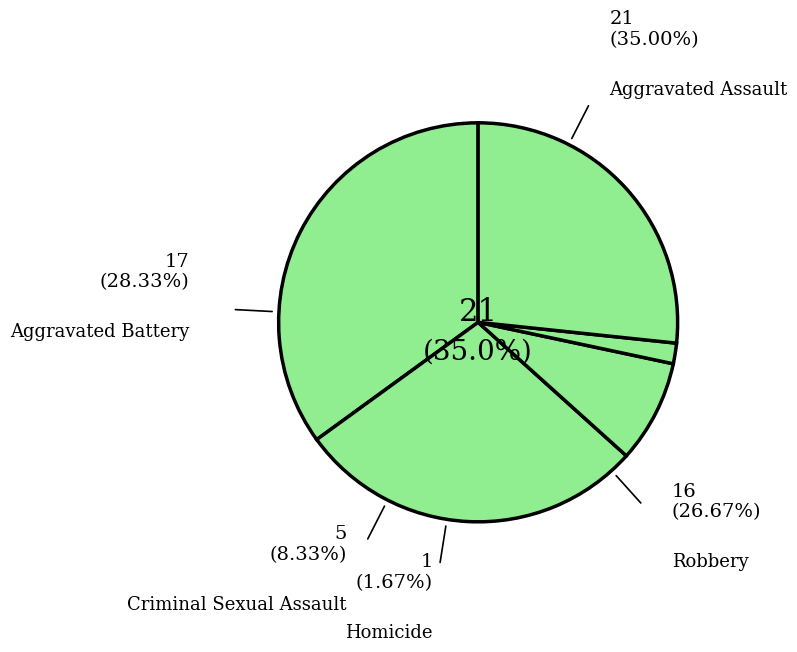

Is it true that Robbery is 41% of the pie?

False